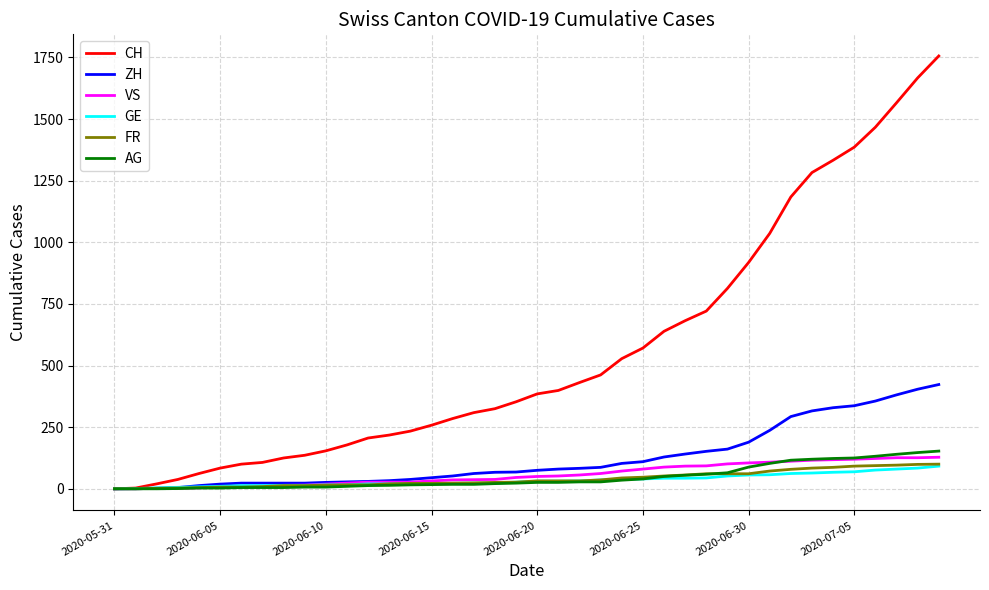

At how many categories does at least one series exceed 342?

21